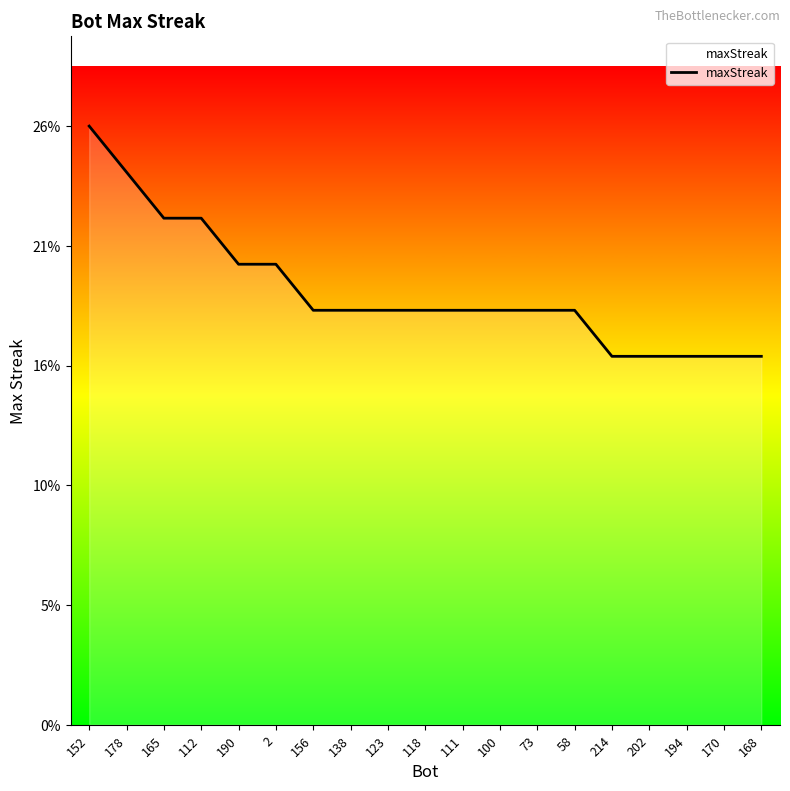

Rank the categories by value from lowest to highest.

214, 202, 194, 170, 168, 156, 138, 123, 118, 111, 100, 73, 58, 190, 2, 165, 112, 178, 152